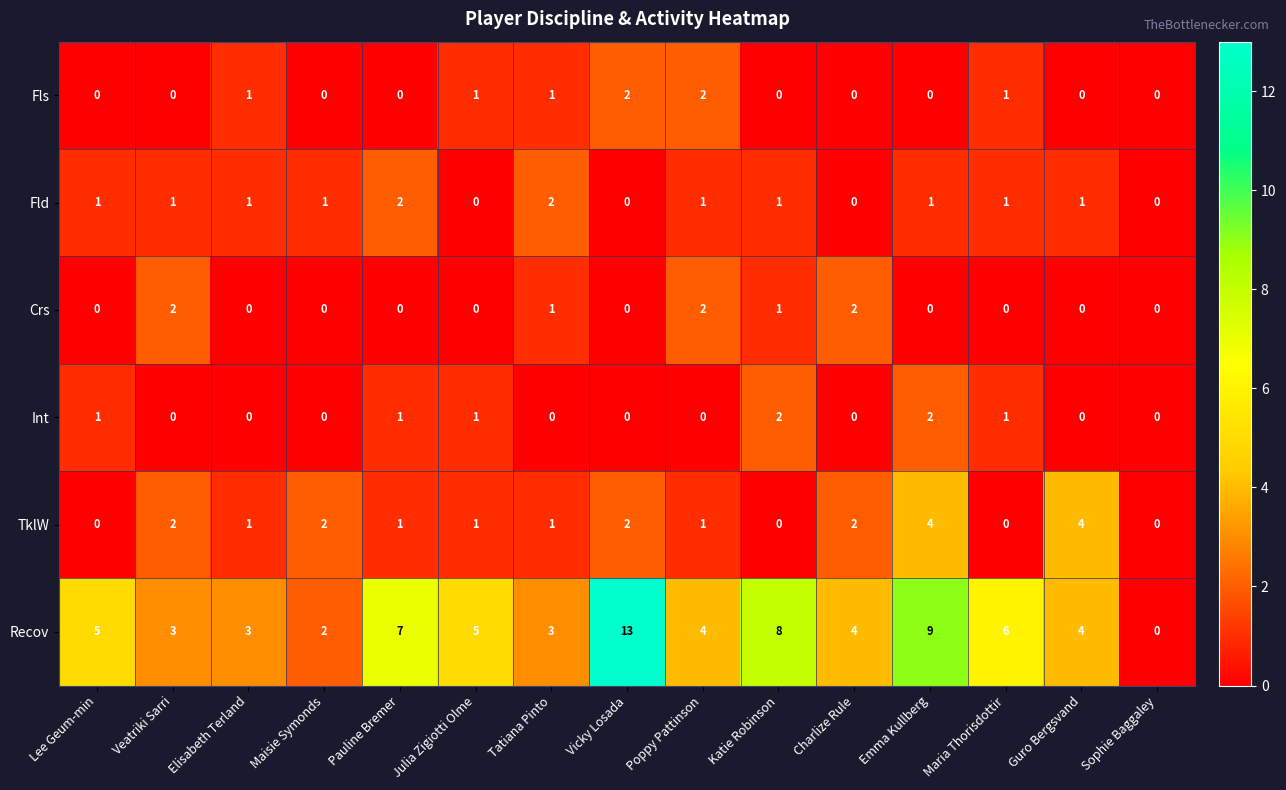

Is the value of TklW at Veatriki Sarri greater than the value of Crs at Tatiana Pinto?

Yes